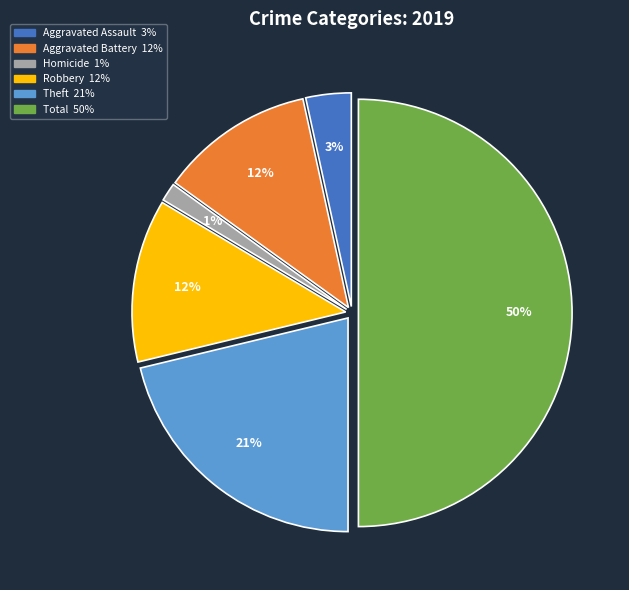

Is Aggravated Battery the majority of the pie?

No